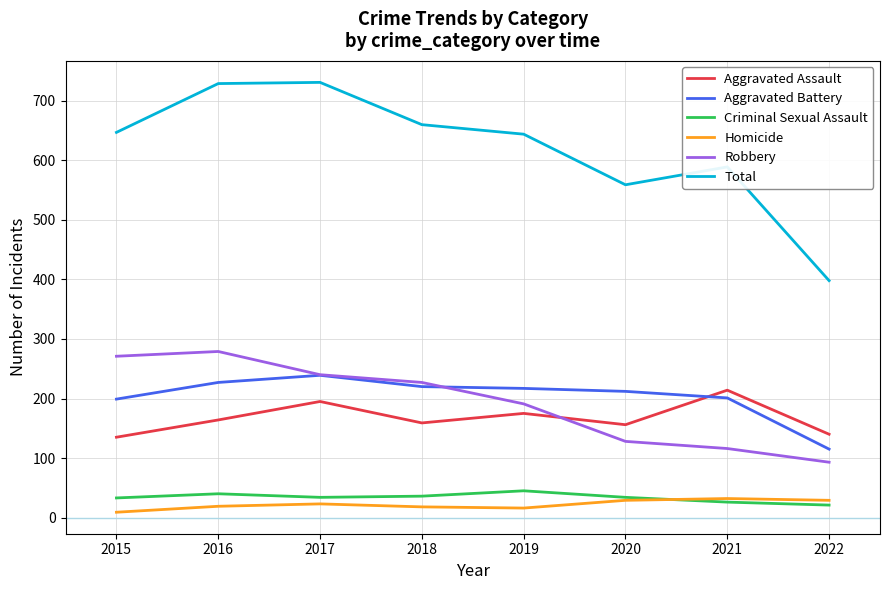

What is the maximum value for Aggravated Battery?

239